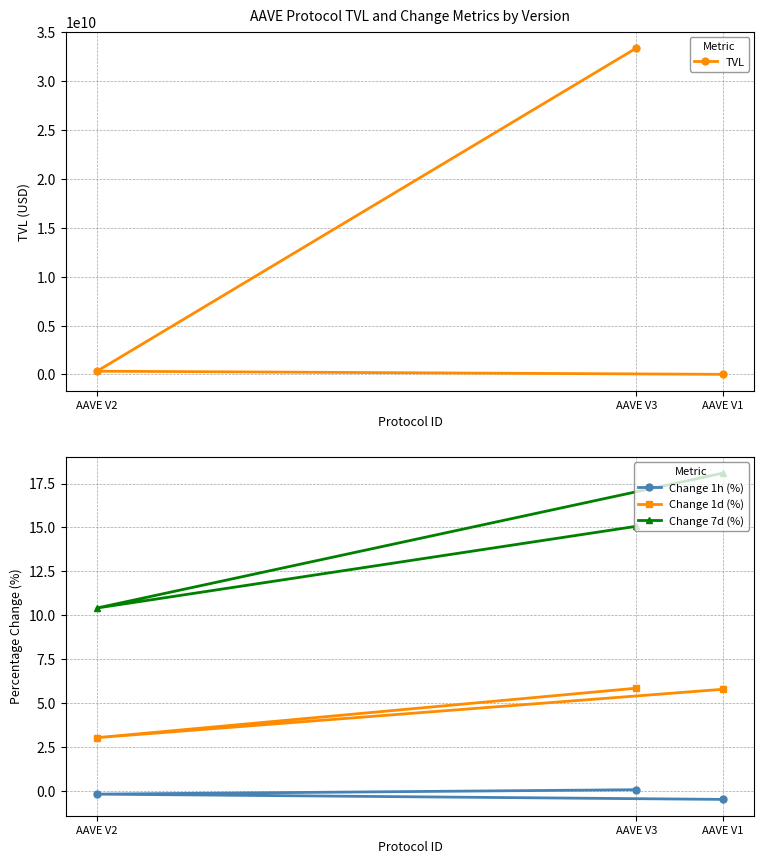

What is the difference between the highest and lowest values at AAVE V2?

337597315.5